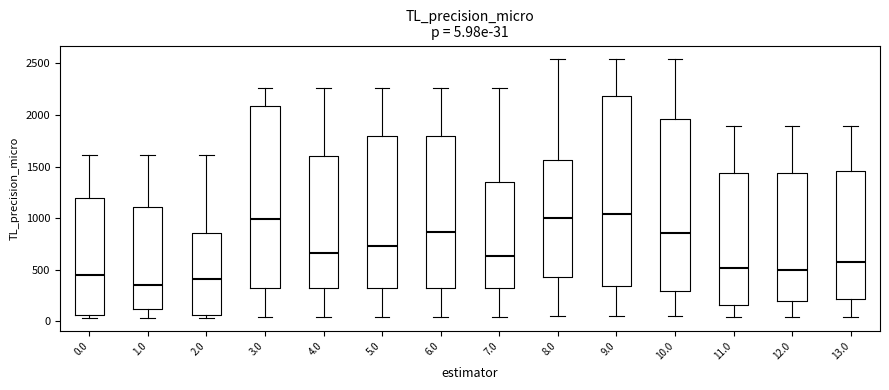

Which box's median line is the lowest?

1.0